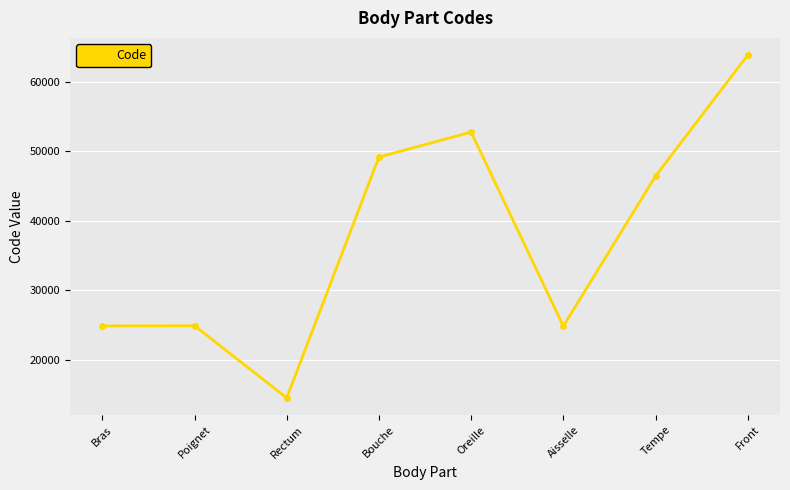

How many data points does each series have?

8